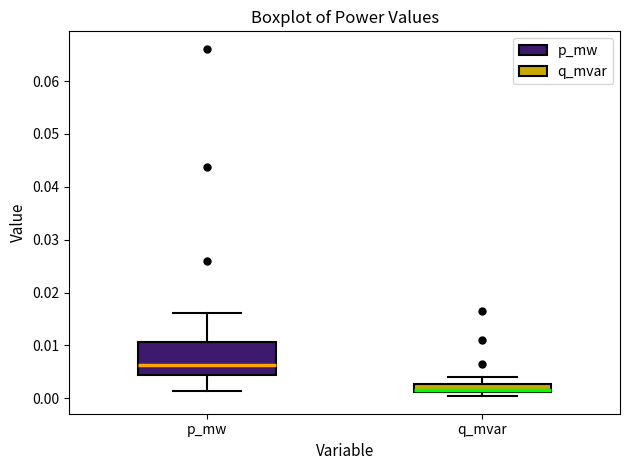

Which box has the highest median line?

p_mw